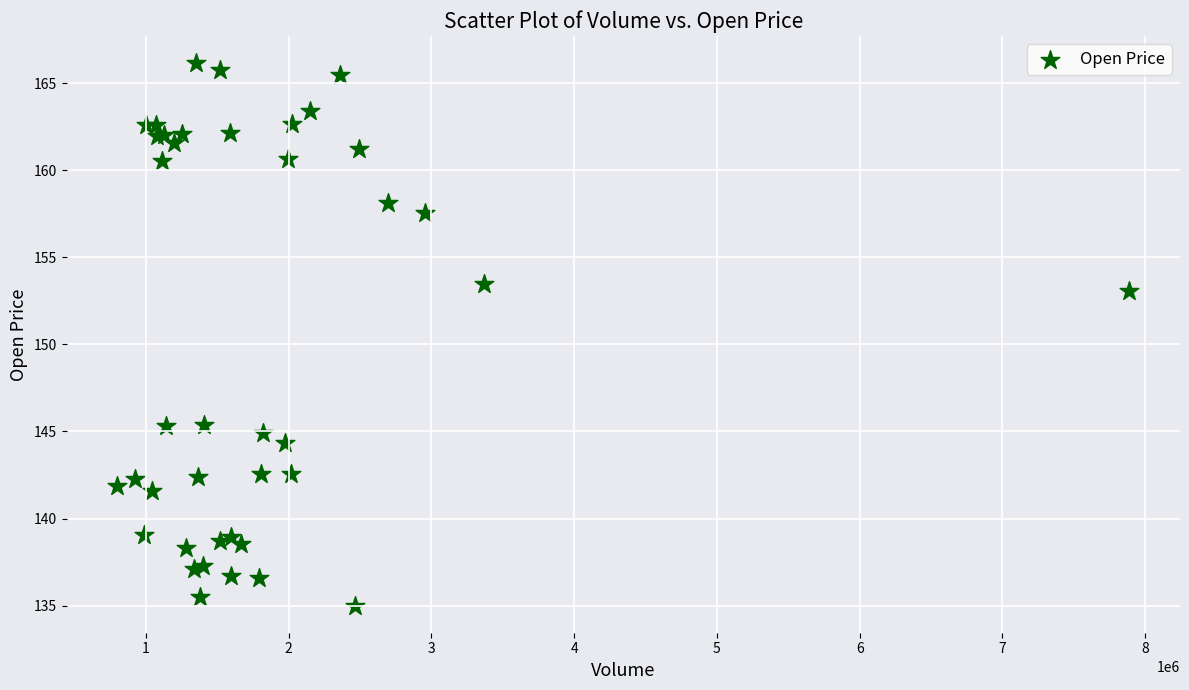

What Y value in the scatter plot is closest to 150?

153.1